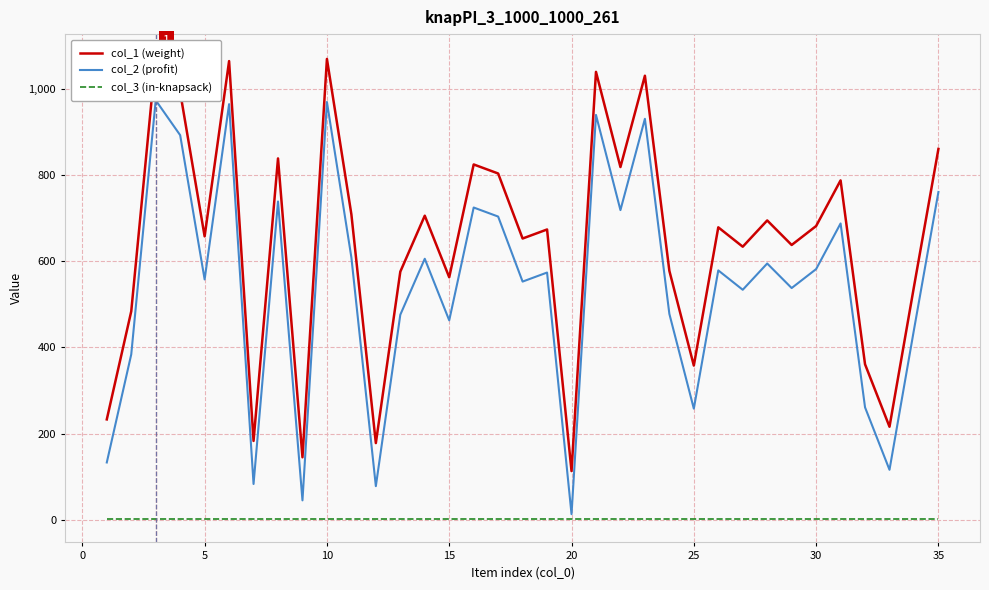

Reading left to right, transcribe all the data shown in this chart.

col_1 (weight): 233	484	1074	993	658	1065	183	839	145	1070	709	178	576	706	563	825	804	653	674	113	1040	819	1031	578	358	679	634	695	638	682	788	361	216	541	861
col_2 (profit): 133	384	974	893	558	965	83	739	45	970	609	78	476	606	463	725	704	553	574	13	940	719	931	478	258	579	534	595	538	582	688	261	116	441	761
col_3 (in-knapsack): 1	1	1	1	1	1	1	1	1	1	1	1	1	1	1	1	1	1	1	1	1	1	1	1	1	1	1	1	1	1	1	1	1	1	1